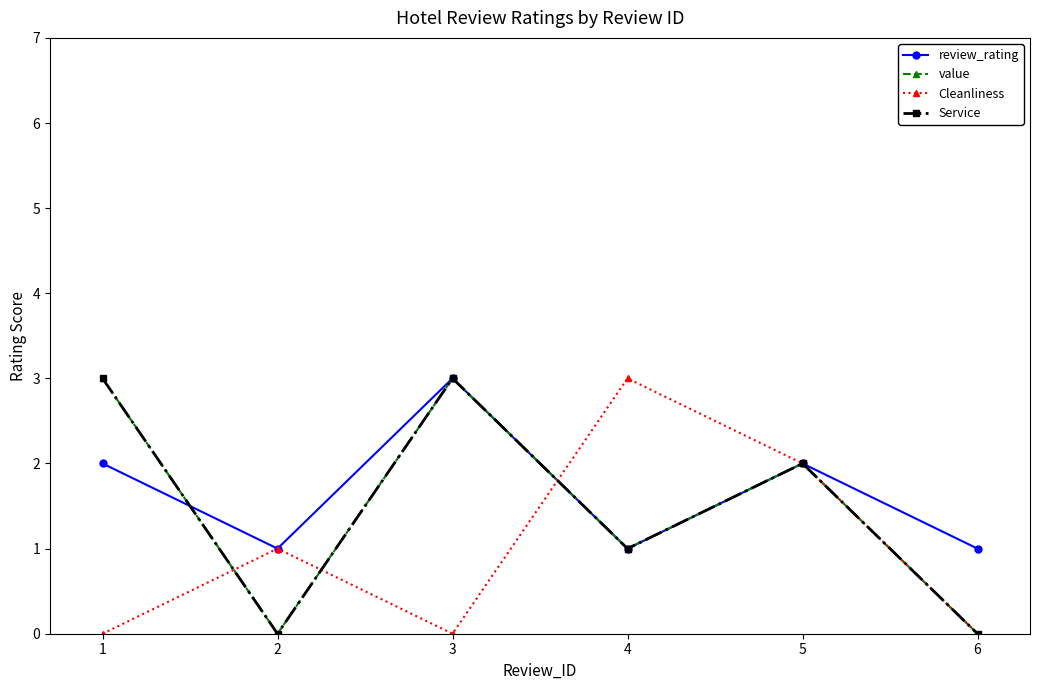

Reading left to right, extract all data points from this chart.

review_rating: 2	1	3	1	2	1
value: 3	0	3	1	2	0
Cleanliness: 0	1	0	3	2	0
Service: 3	0	3	1	2	0